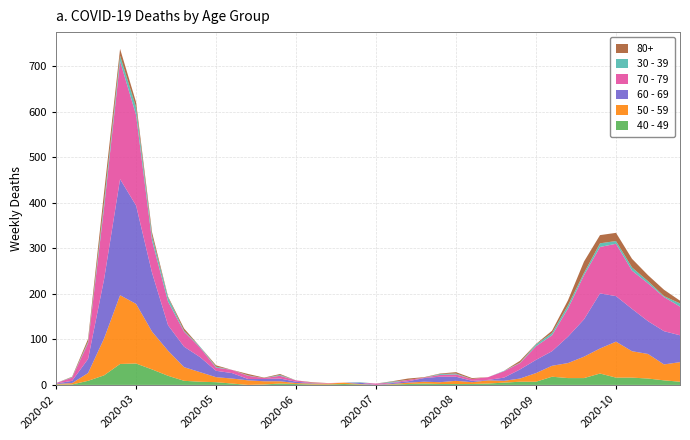

Reading left to right, transcribe all the data shown in this chart.

40 - 49: 1	1	9	21	46	47	34	20	9	7	6	3	0	1	3	2	1	1	2	1	0	1	2	3	2	2	2	3	5	7	7	18	15	15	25	16	16	14	10	7
50 - 59: 1	3	17	81	151	131	83	55	30	21	11	11	10	7	5	2	2	2	3	1	0	1	3	4	4	7	4	7	4	7	19	24	33	47	55	79	58	54	35	43
60 - 69: 1	5	31	130	255	216	129	56	45	33	14	12	3	5	6	3	1	0	0	3	0	2	3	8	12	9	3	1	7	20	29	32	58	82	121	100	93	72	73	59
70 - 79: 1	7	35	158	259	199	71	52	33	21	7	7	7	2	6	3	1	1	0	0	3	1	3	1	4	5	4	6	14	14	30	35	62	97	102	115	84	83	75	63
30 - 39: 0	1	3	12	12	17	10	9	2	2	2	0	1	0	2	0	0	0	0	1	0	2	0	0	2	2	0	0	1	1	4	5	7	5	8	6	7	5	2	7
80+: 0	1	6	21	15	11	8	2	5	0	3	0	3	1	2	0	1	0	0	0	0	1	3	1	1	3	2	0	0	4	1	5	11	25	18	18	19	13	14	6